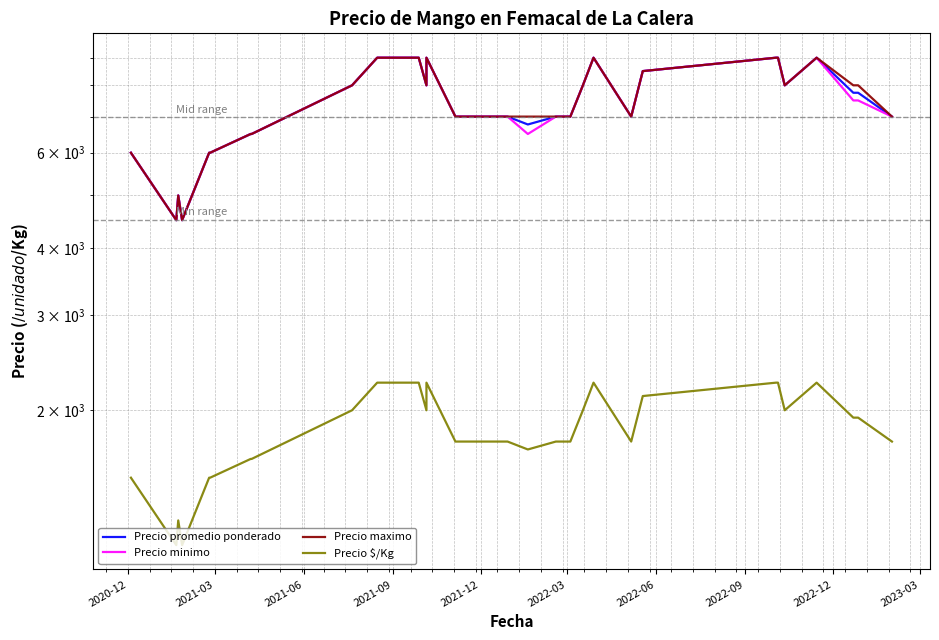

What is the difference between the maximum and minimum values in the Precio $/Kg series?

1125